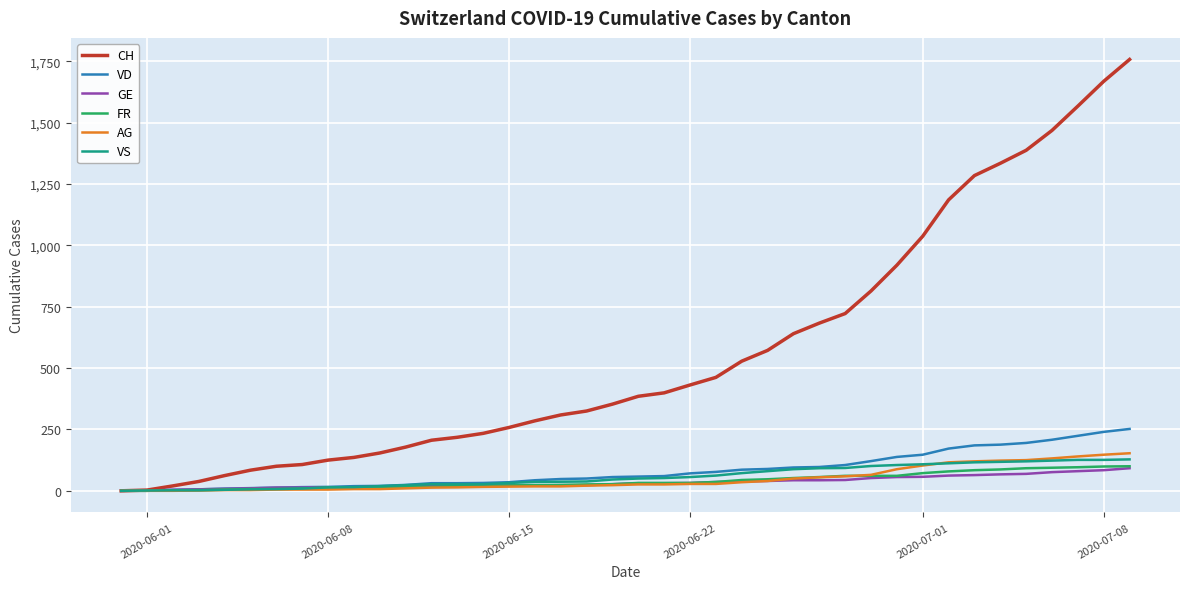

Which series has the largest total across all categories?

CH